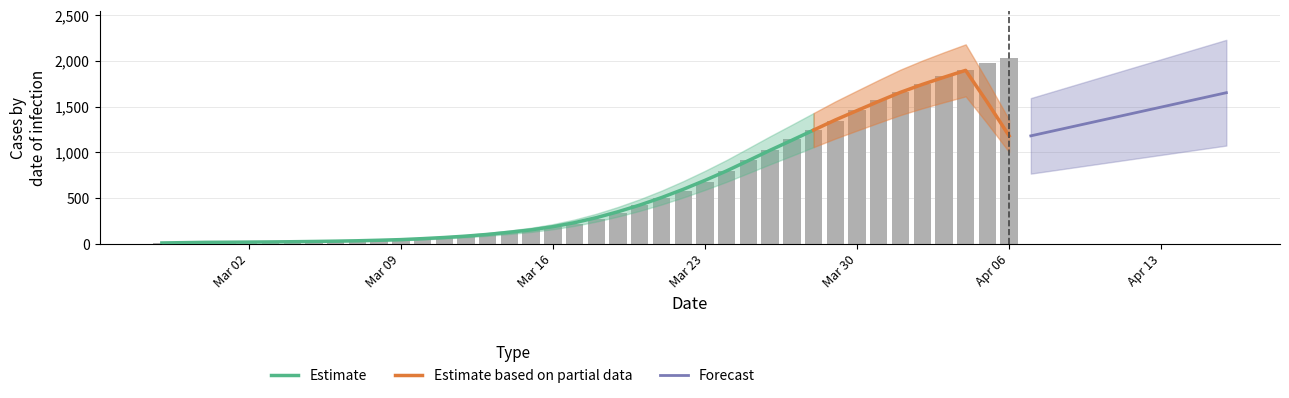

What is the difference between the maximum and minimum values?

2019